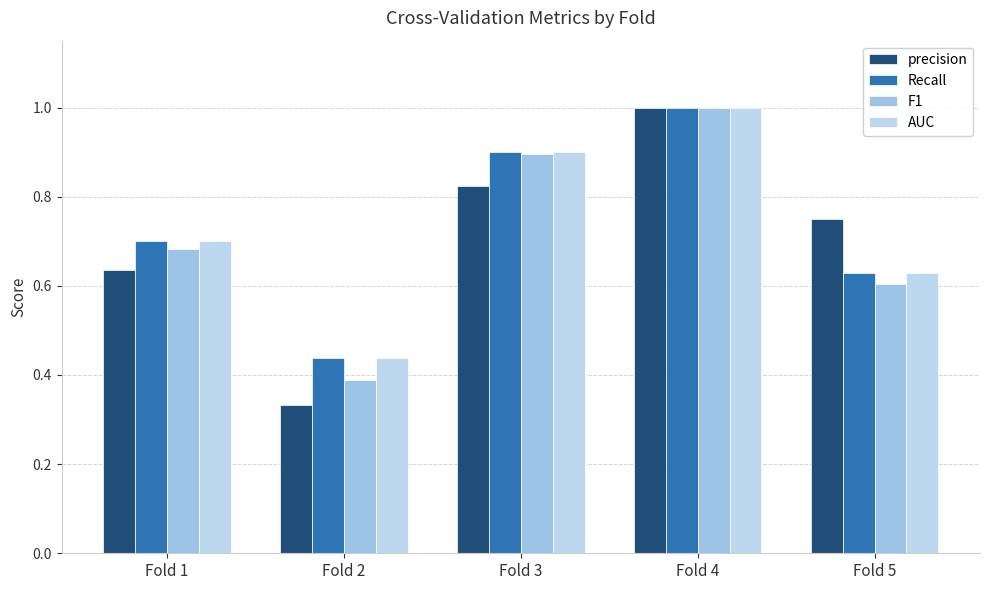

What is the average value of the AUC series?

0.7